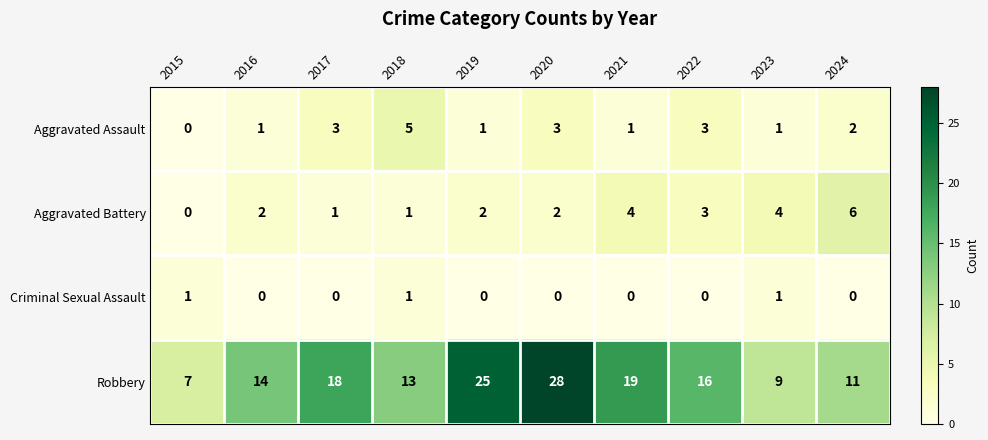

Rank the series at 2024 from highest to lowest value.

Robbery, Aggravated Battery, Aggravated Assault, Criminal Sexual Assault